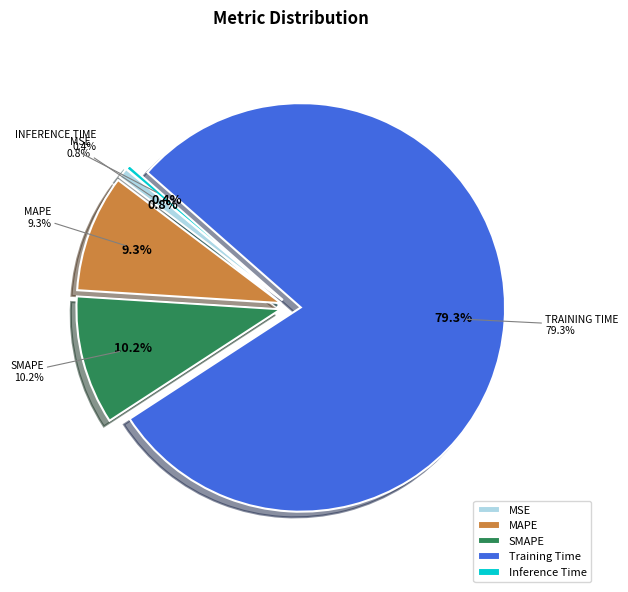

Is there a majority slice in this chart?

Yes